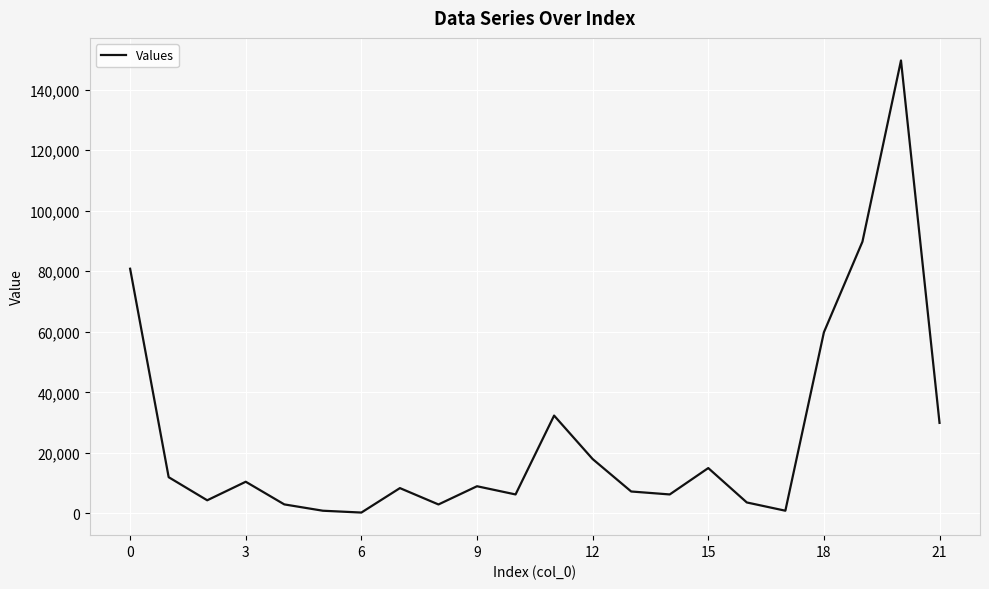

What is the smallest value displayed?

305.0